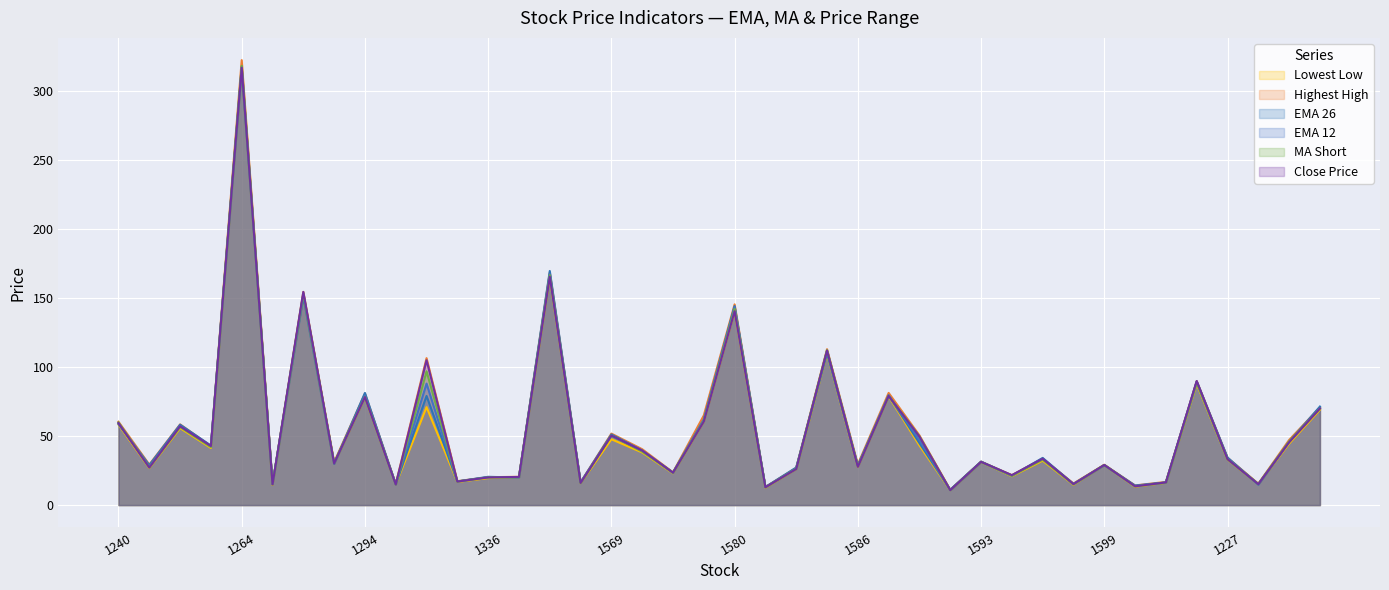

How many data points in EMA_26 are above 34?

20